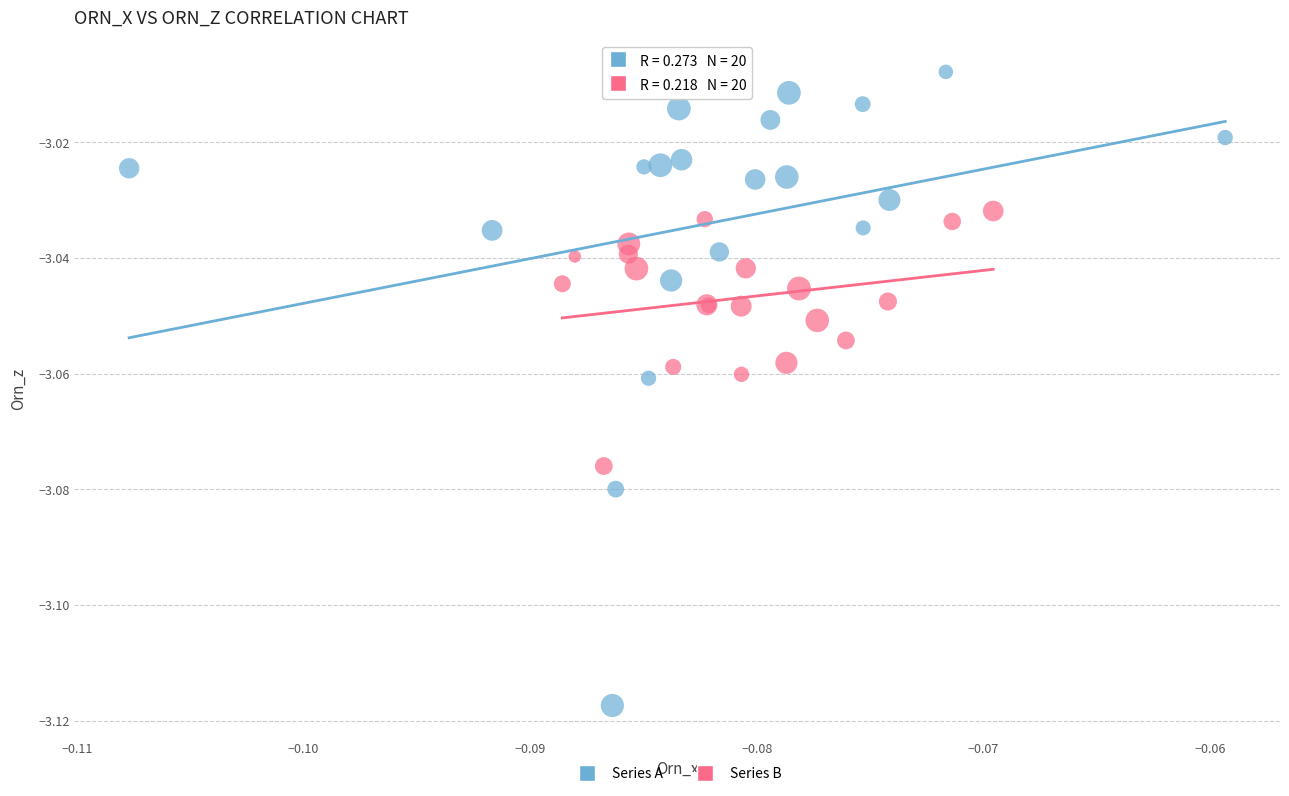

Which series has the largest Y range (max minus min)?

Series A